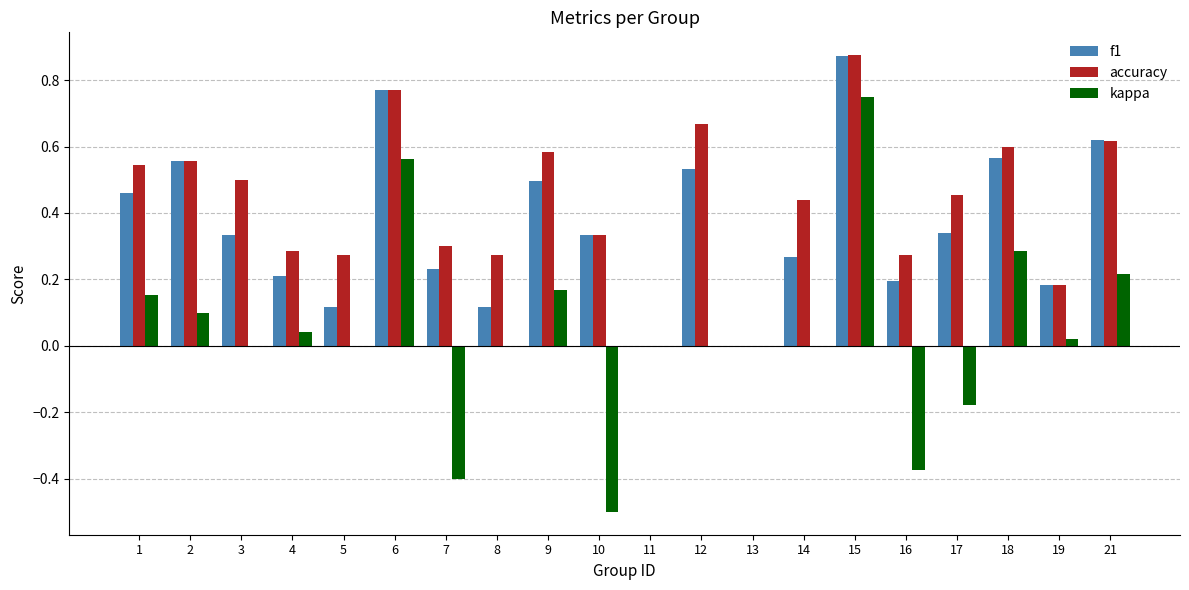

Is it true that accuracy equals 0.4 at 9?

False